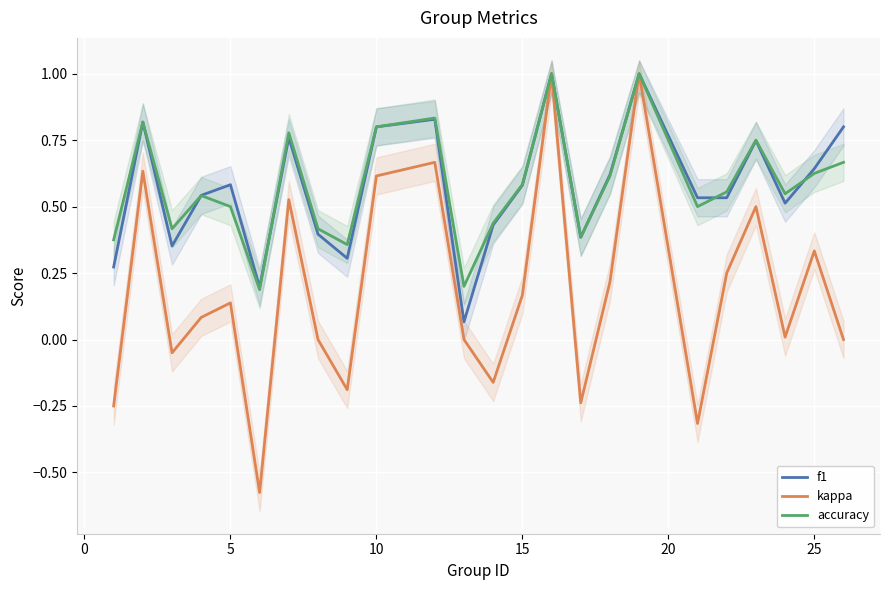

In kappa, how many points are higher than both neighbors (excluding endpoints)?

8